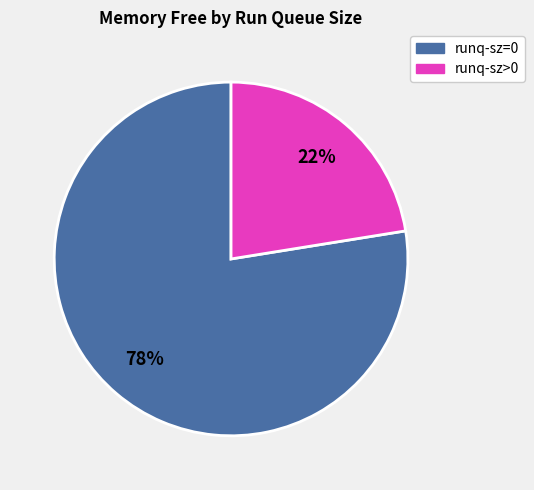

Is there any slice that represents more than half of the pie?

Yes